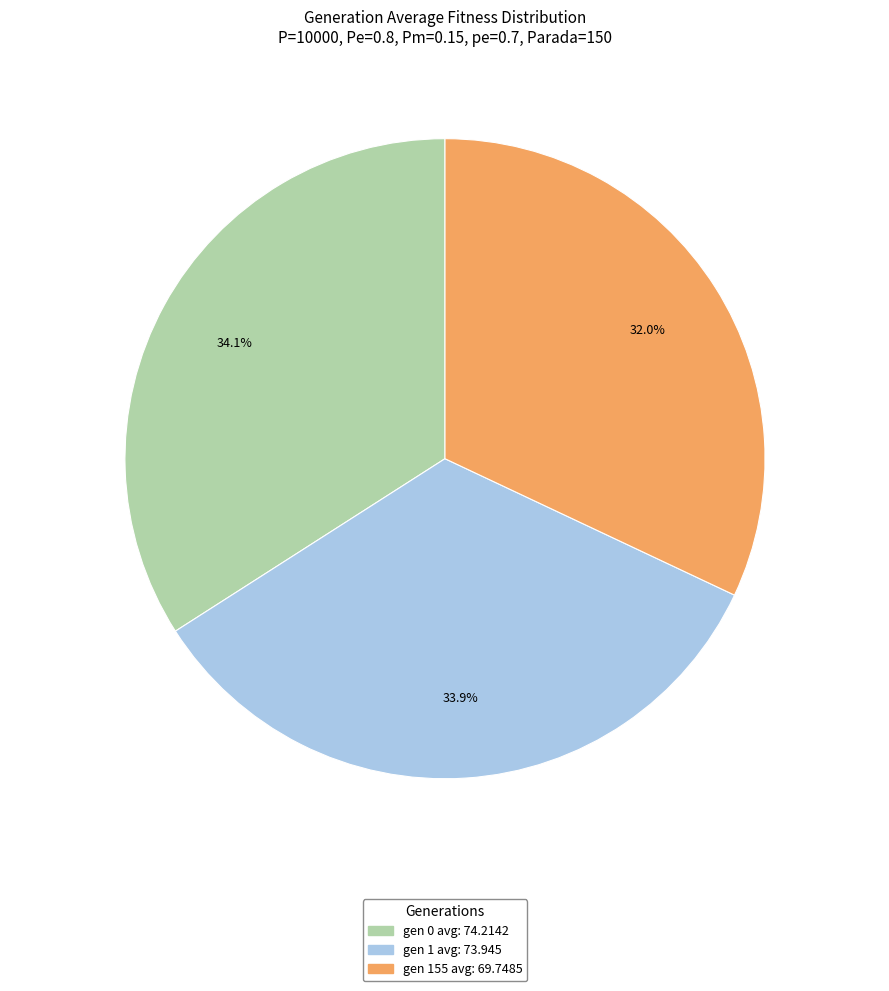

Count the number of slices in the pie.

3